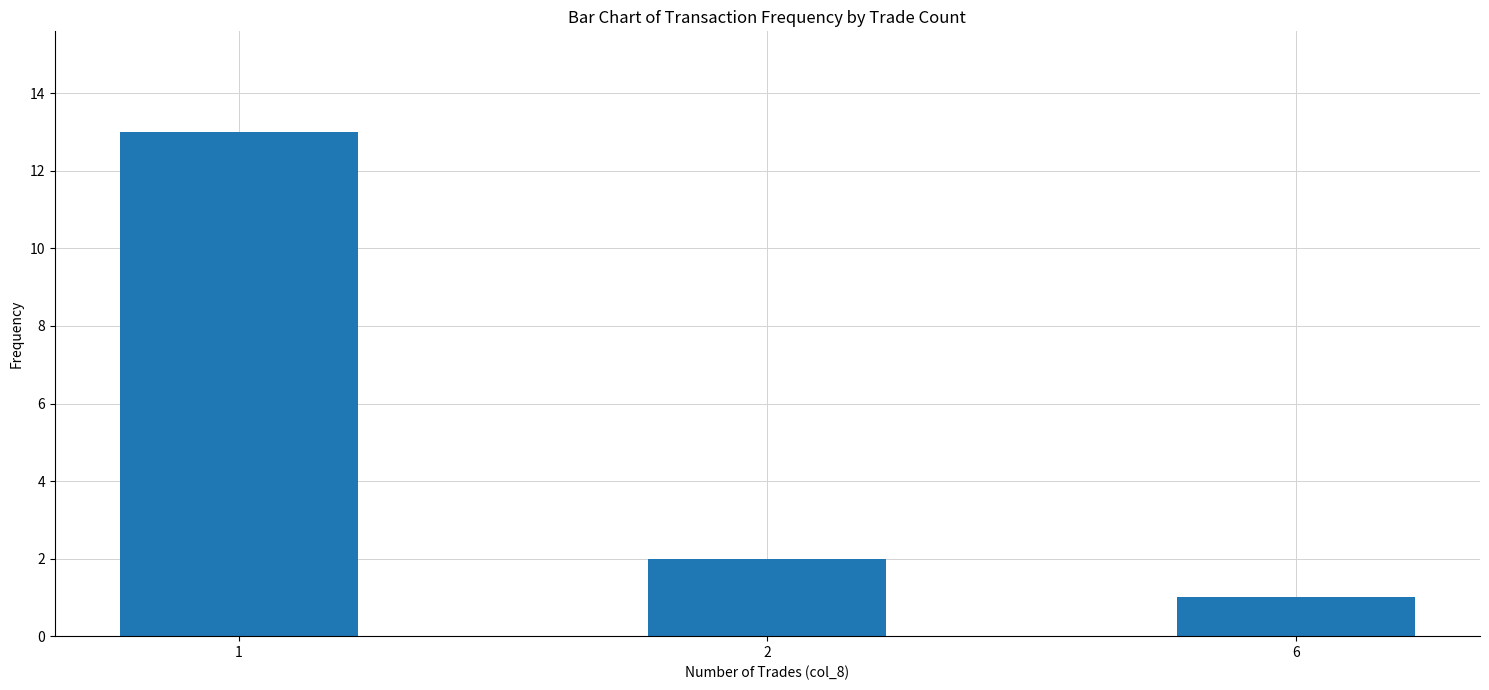

At which label does the data first exceed 2?

1